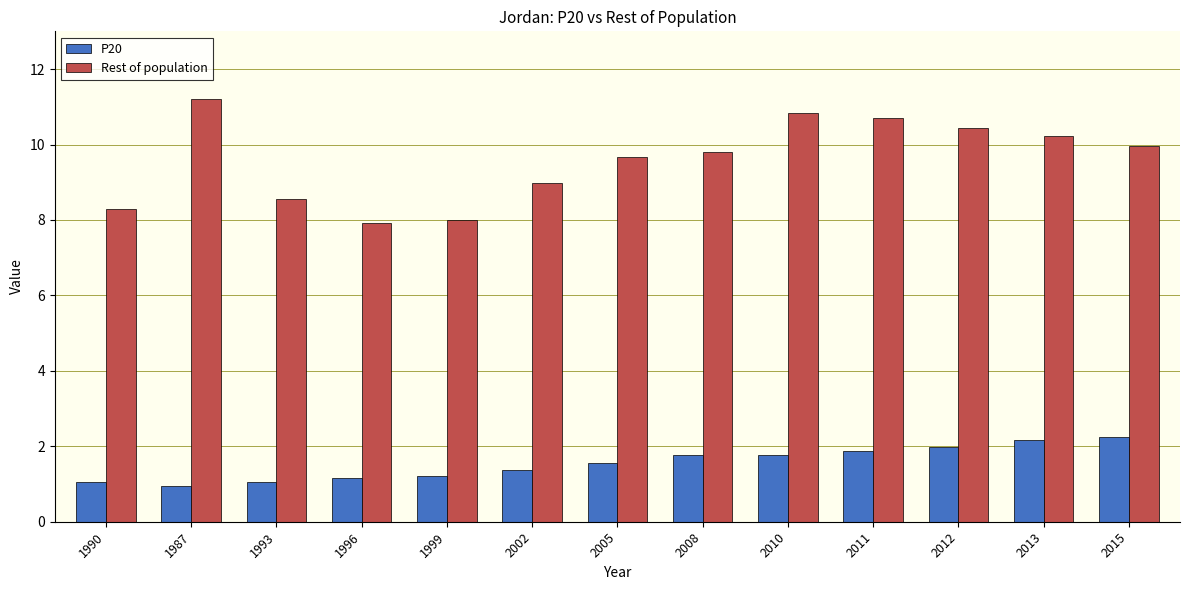

What is the total value across all series at 2013?

12.4